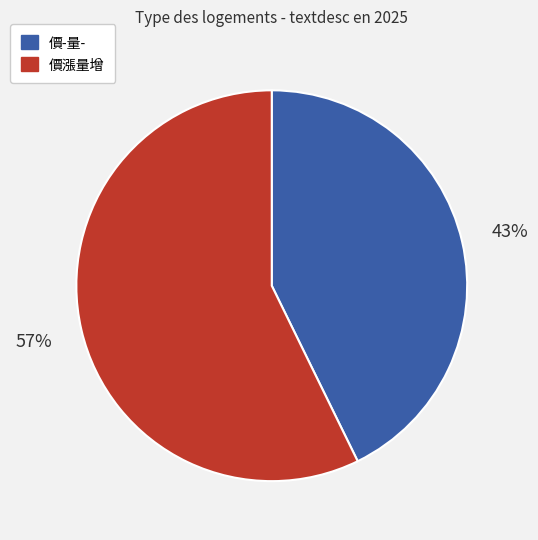

Is there a majority slice in this chart?

Yes